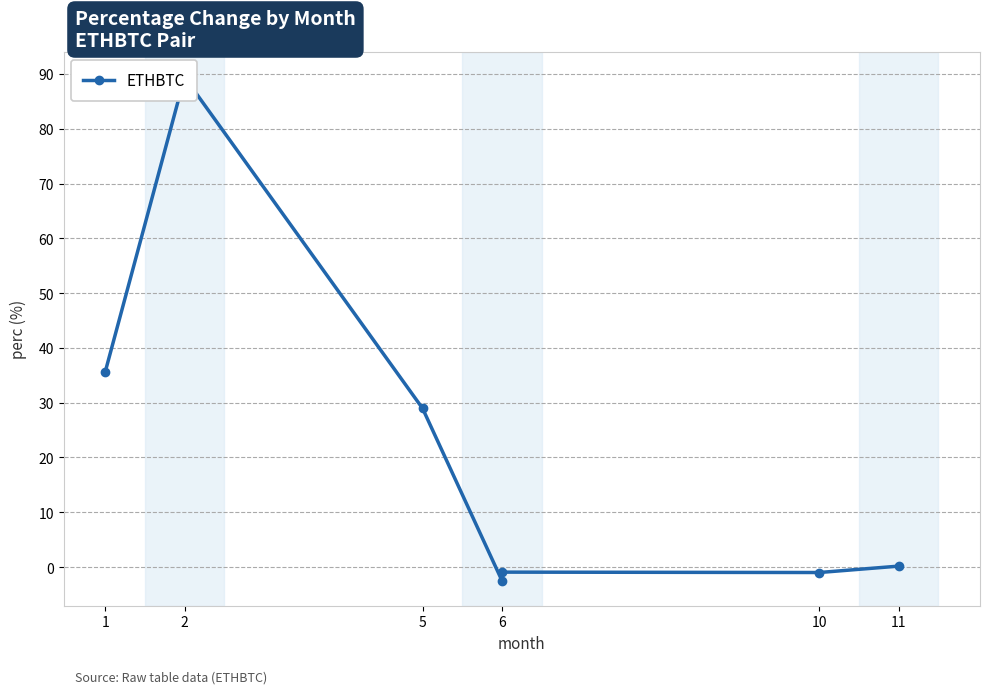

Does the chart display data point markers on the line(s)?

Yes